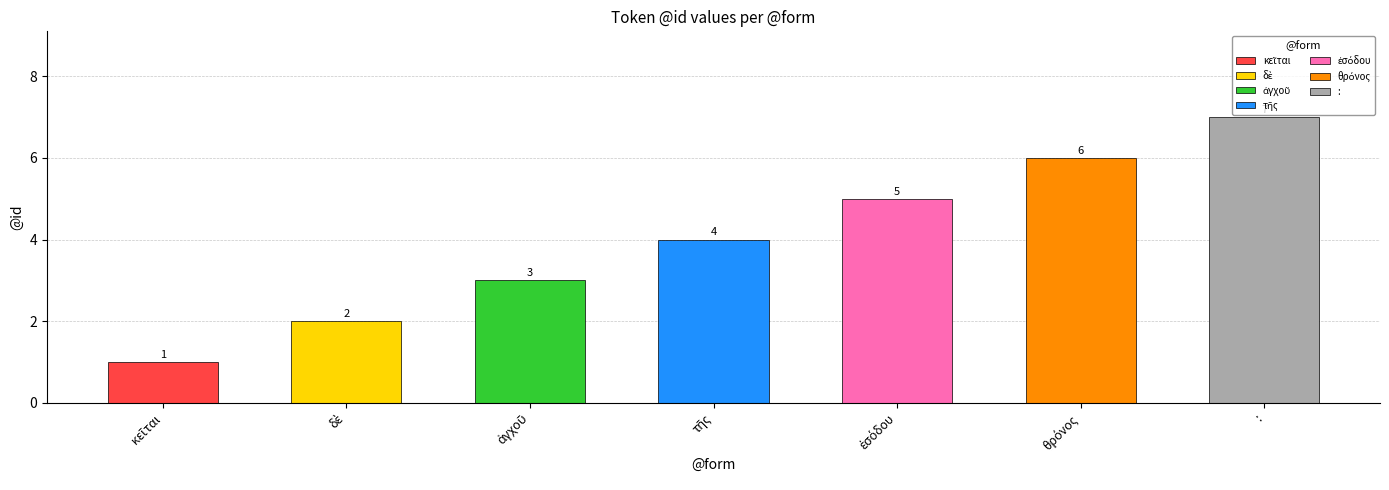

Rank the categories by value from highest to lowest.

:, θρόνος, ἐσόδου, τῆς, ἀγχοῦ, δὲ, κεῖται